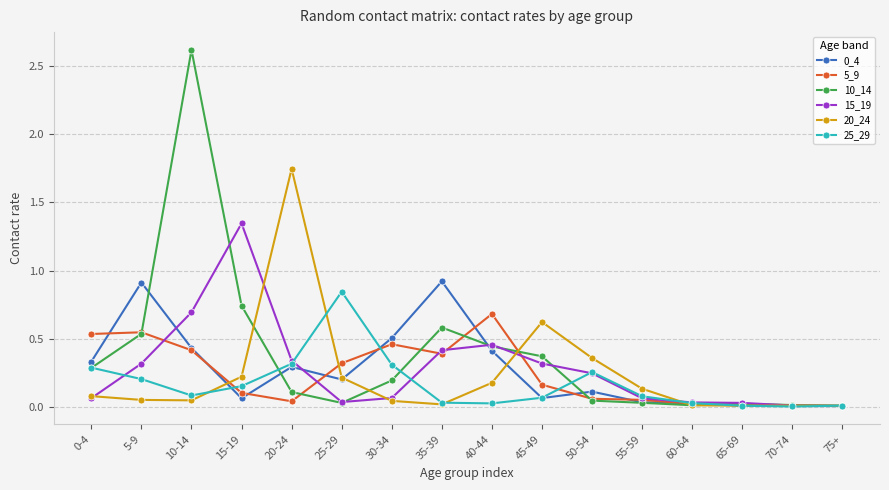

What is the value of the 0_4 point at the 8th from the left?

0.9